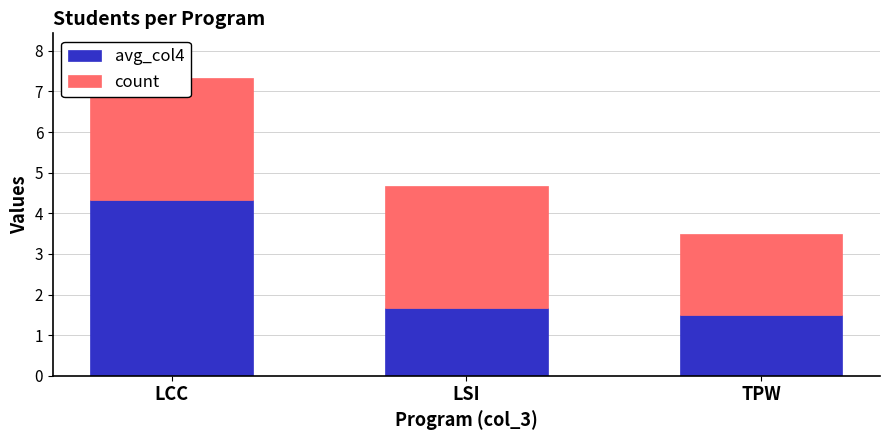

Between LSI and LCC, which is larger?

LCC